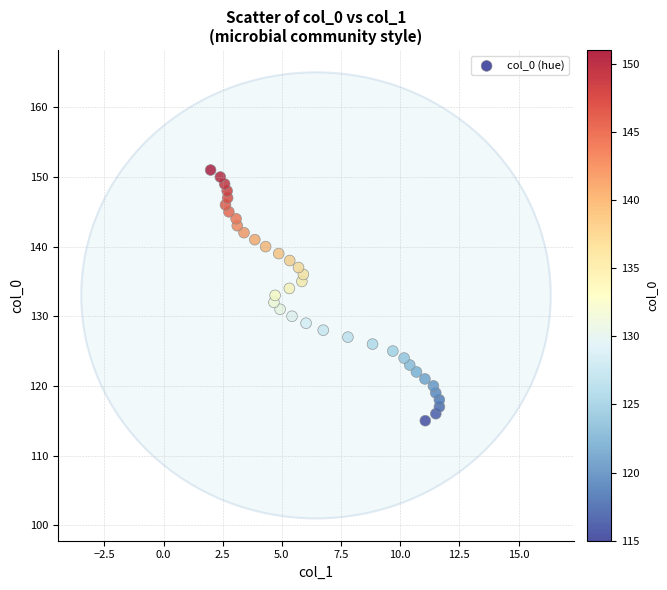

What is the range of Y values (max minus min)?

36